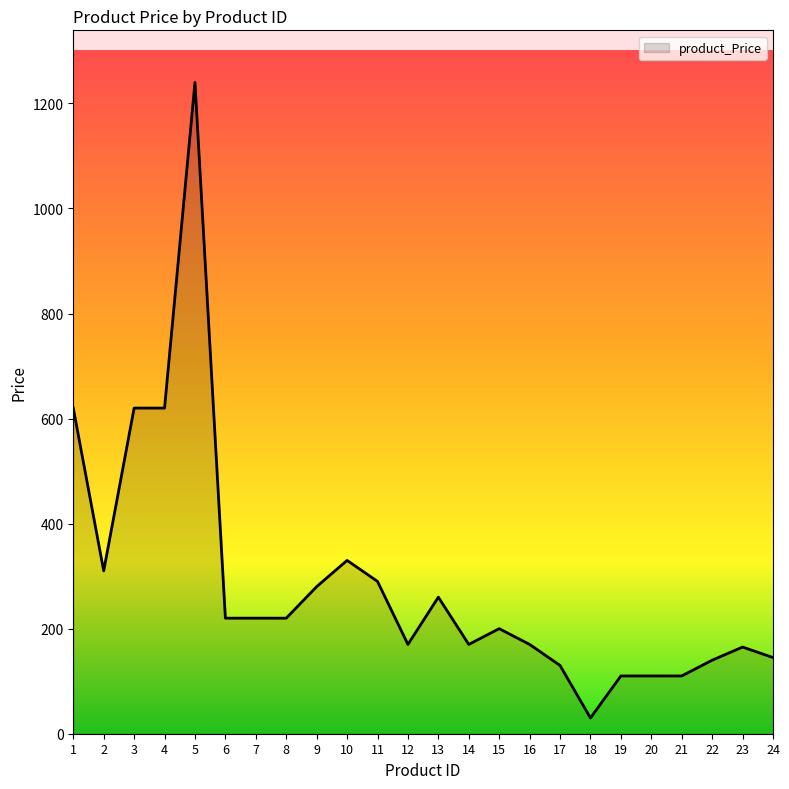

The value at 8 is 132. True or false?

False